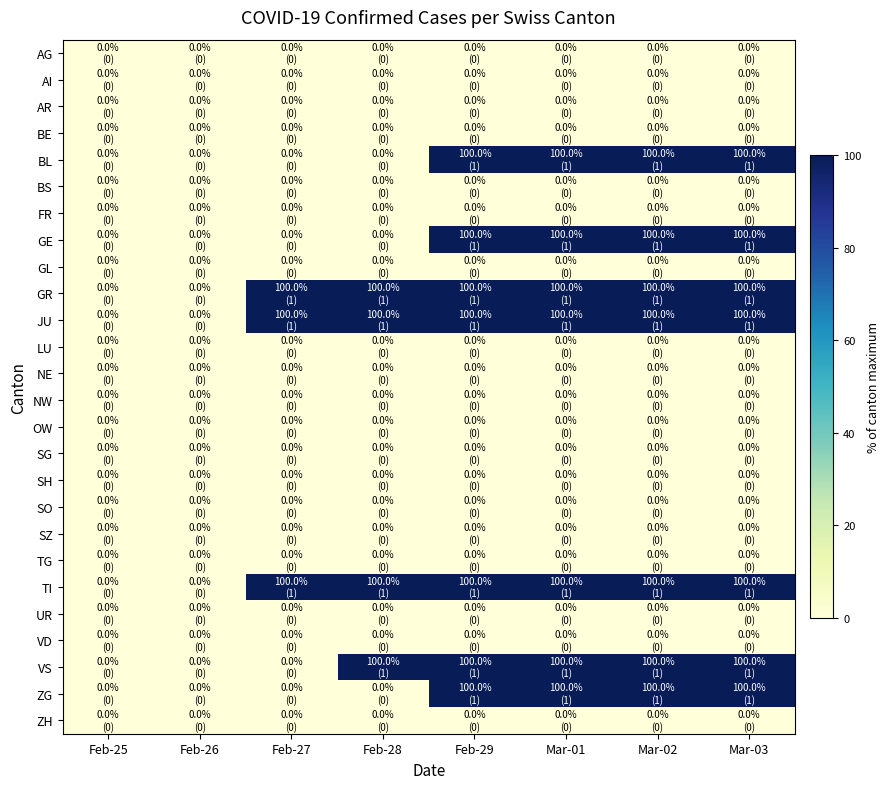

At which category does the chart reach its peak across all series?

Feb-29